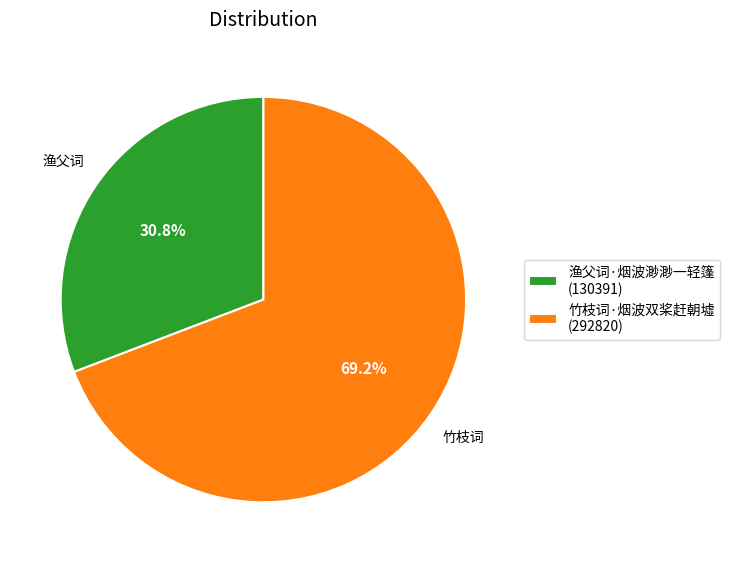

To the nearest percent, what is the average slice percentage?

50%